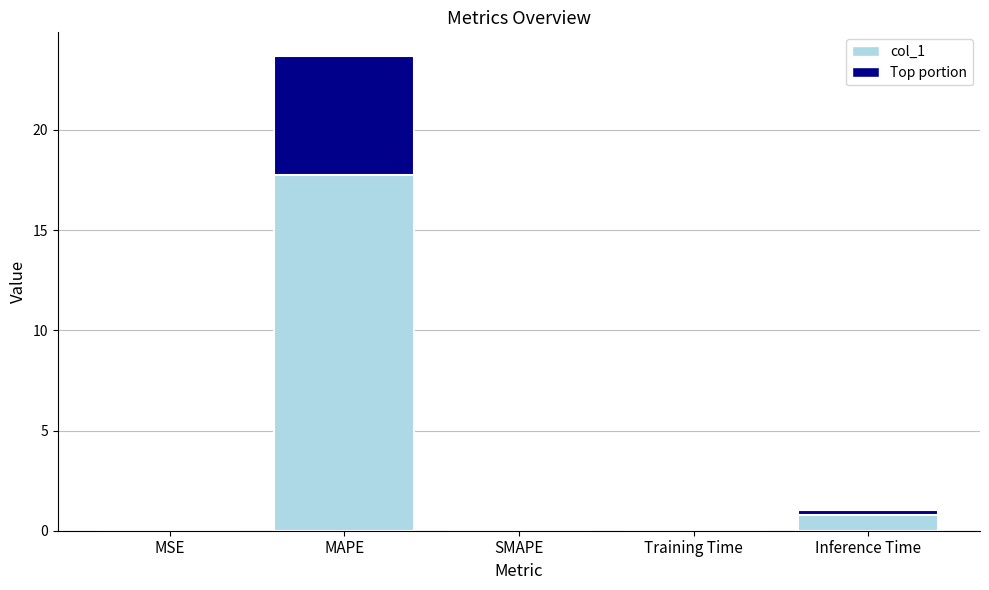

Which has a higher value, SMAPE or MAPE?

MAPE